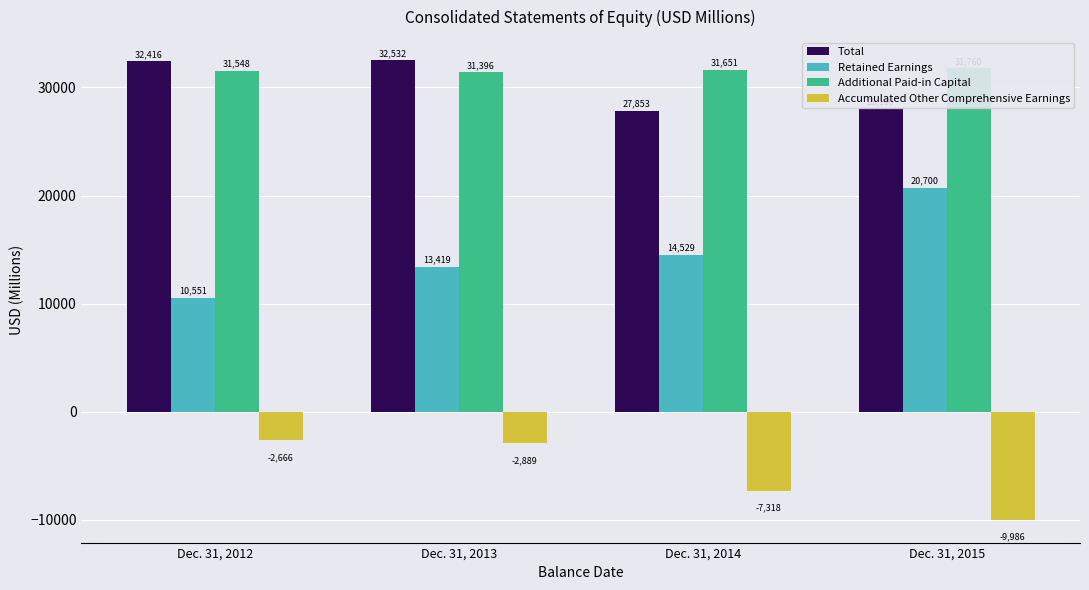

List the series in order of their peak value, highest first.

Total, Additional Paid-in Capital, Retained Earnings, Accumulated Other Comprehensive Earnings